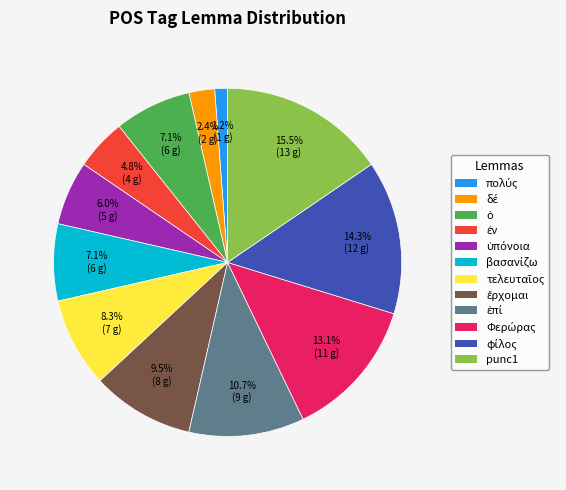

How many slices are in this pie chart?

12